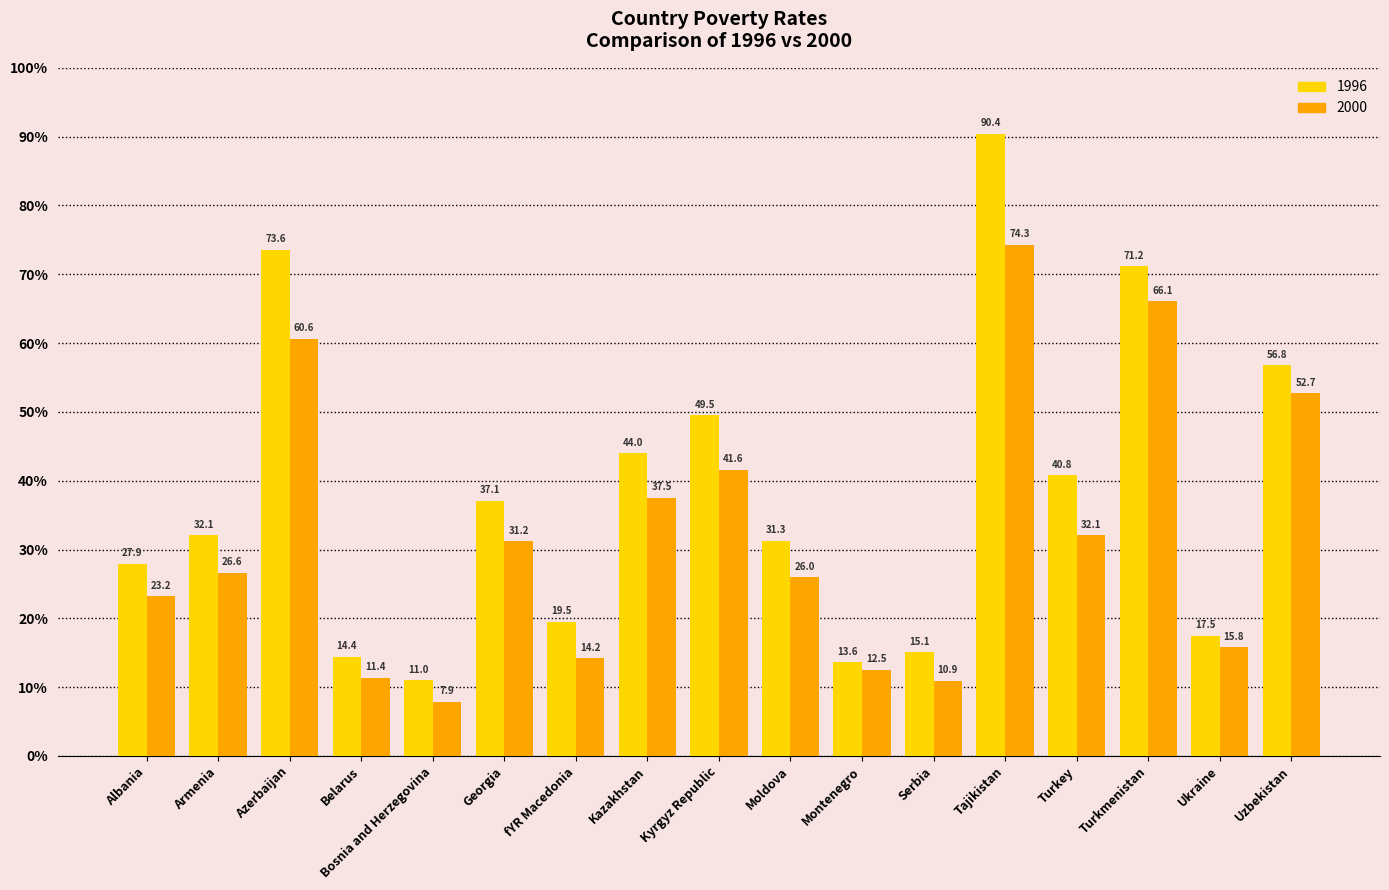

At which label does 2000 reach its minimum?

Bosnia and Herzegovina